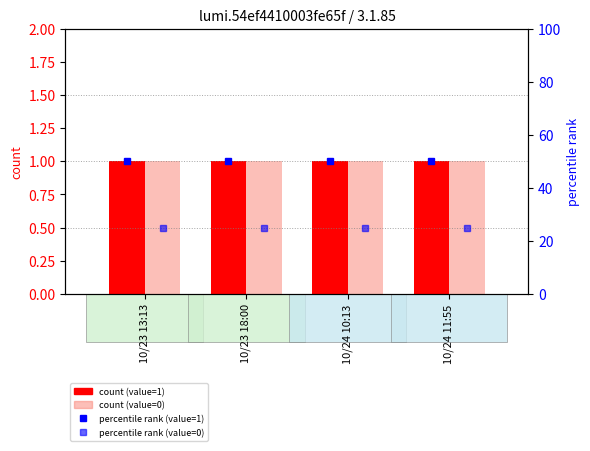

Reading right to left, list all the values displayed in this chart.

count (value=1): 1	1	1	1
count (value=0): 1	1	1	1
percentile rank (value=1): 50	50	50	50
percentile rank (value=0): 25	25	25	25